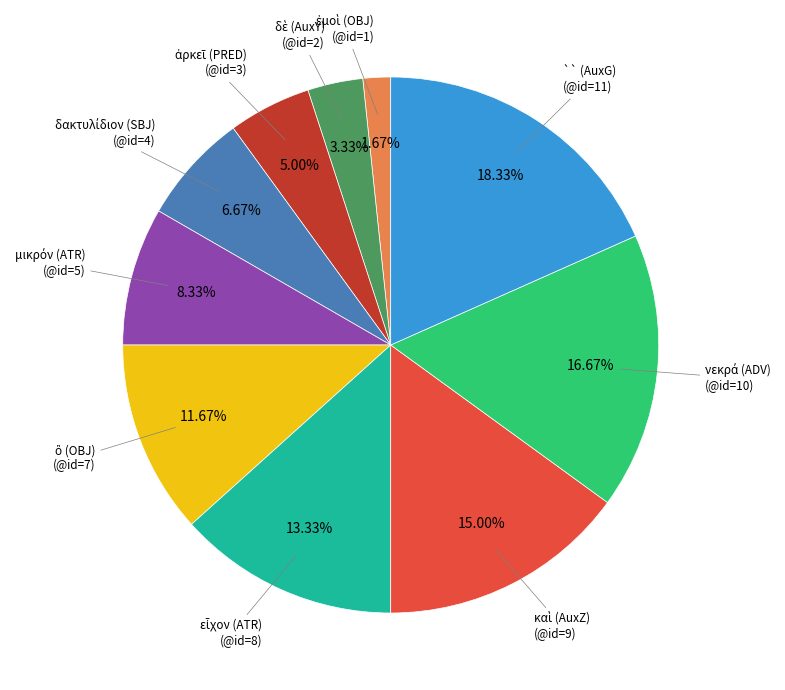

Does `` (AuxG) account for over 50% of the chart?

No